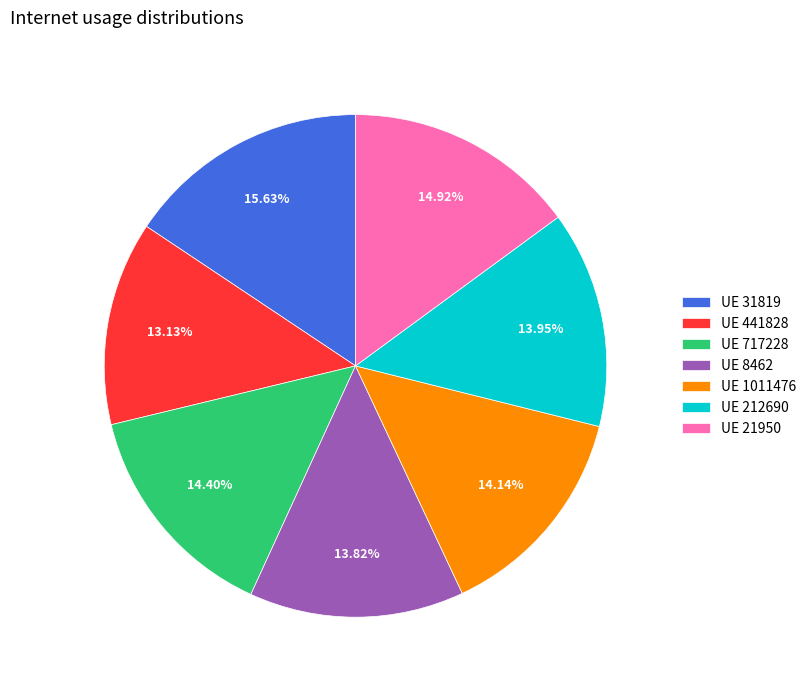

What is the smallest slice in the pie chart?

UE 441828